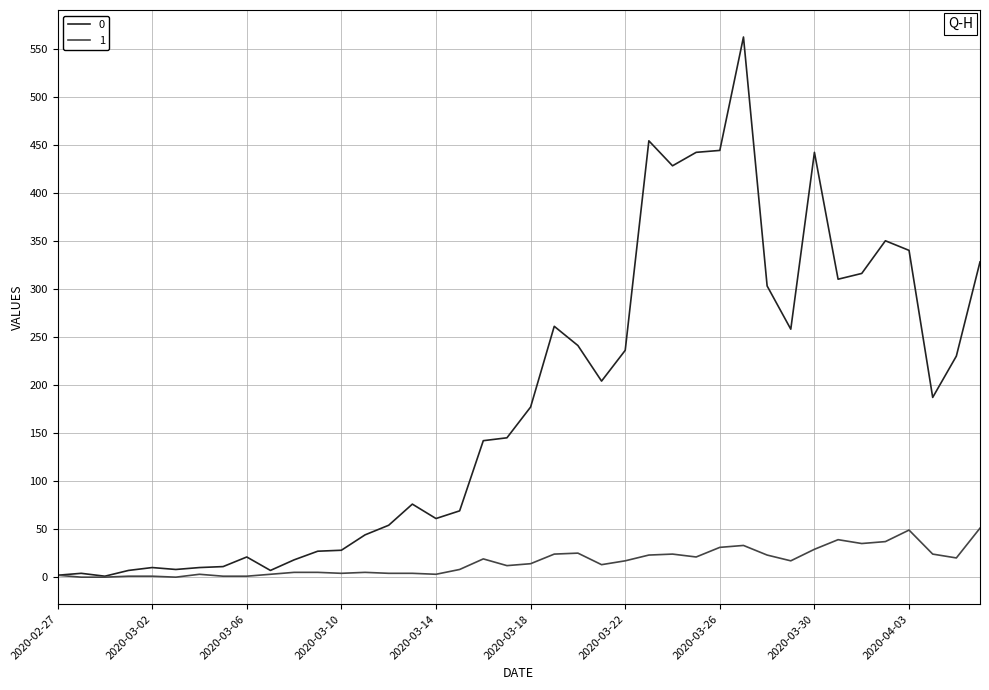

Rank the series by their average value, from highest to lowest.

0, 1